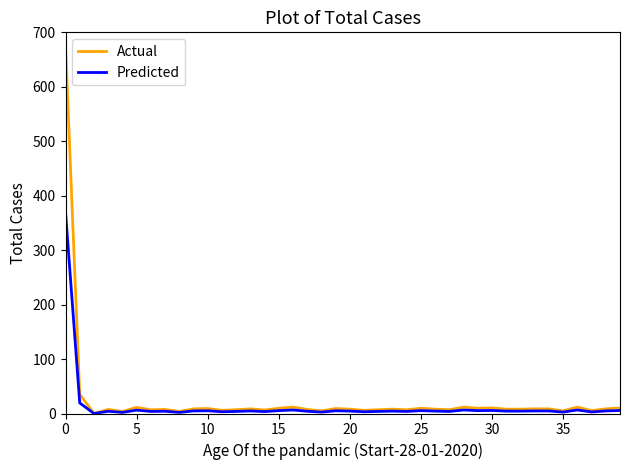

What are all the series names shown in the legend?

Actual, Predicted